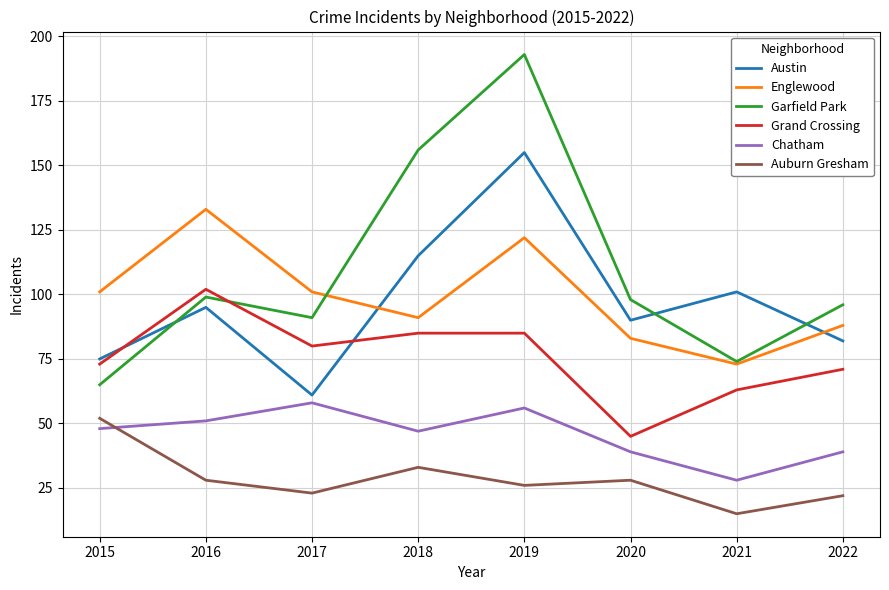

True or false: Garfield Park and Chatham cross at least once.

False